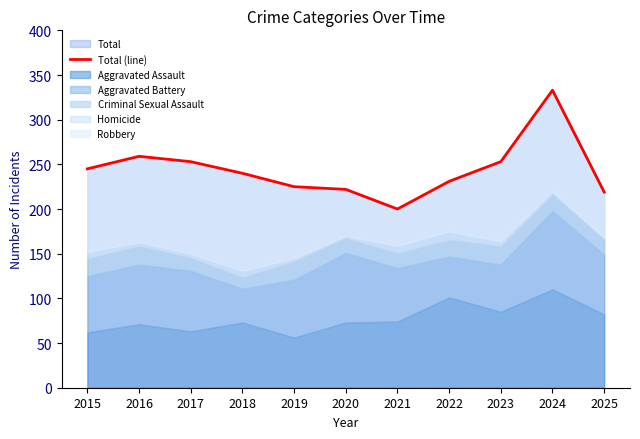

What is the value of the 7th point from the left?

200